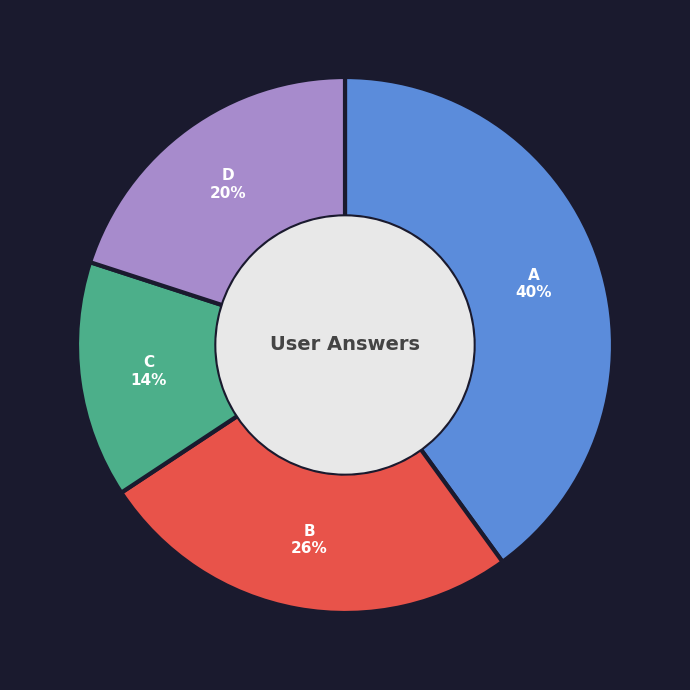

Does any single category account for the majority?

No